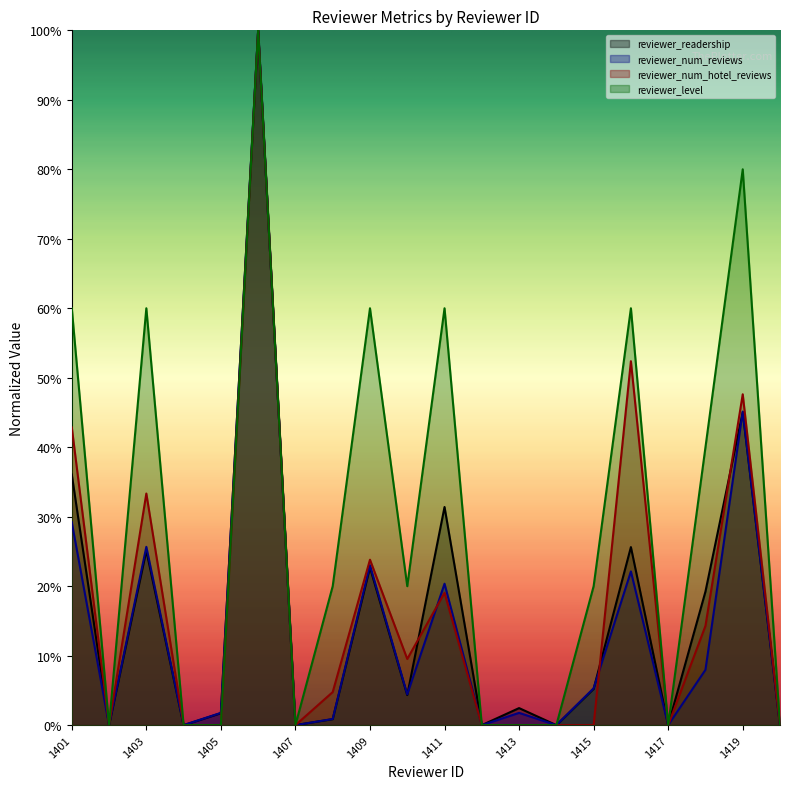

What are all the series names shown in the legend?

reviewer_readership, reviewer_num_reviews, reviewer_num_hotel_reviews, reviewer_level